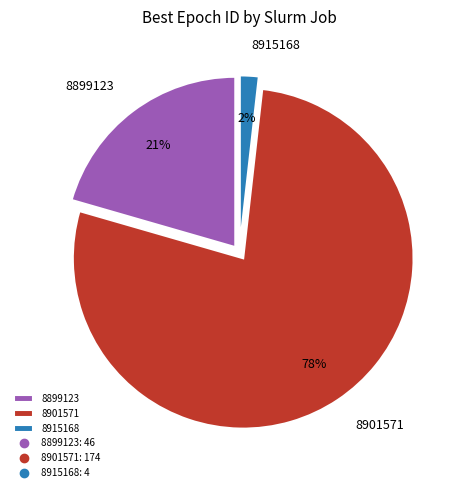

Which slice represents more than half of the pie?

8901571